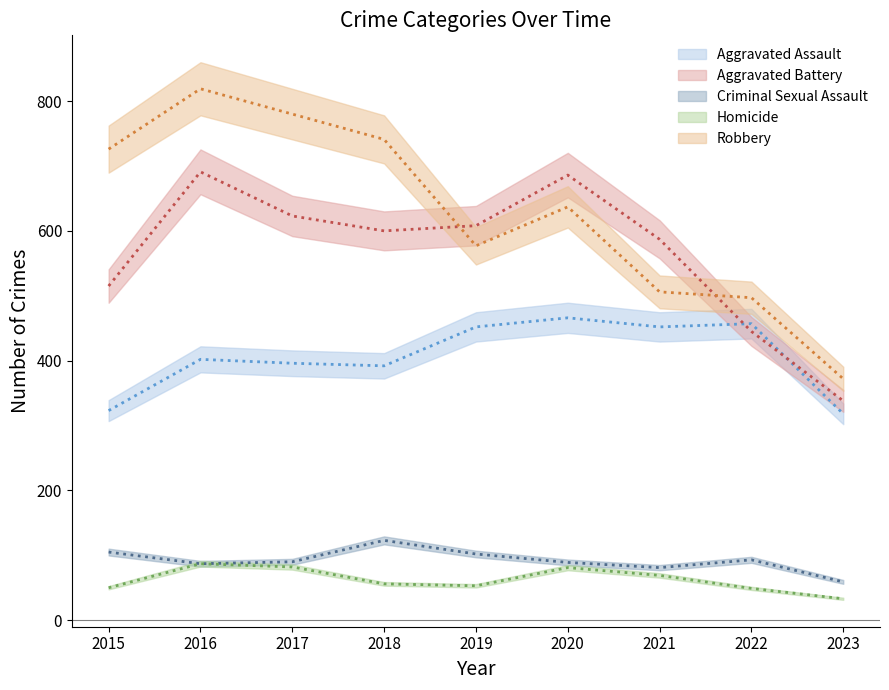

Rank the series at 2018 from lowest to highest value.

Homicide, Criminal Sexual Assault, Aggravated Assault, Aggravated Battery, Robbery